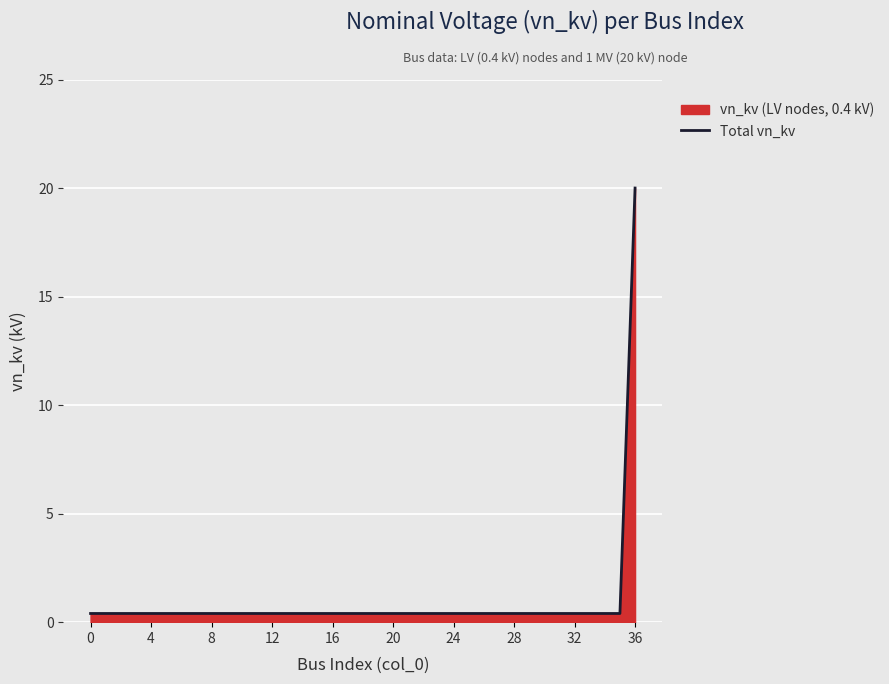

Count the number of data series in this chart.

1